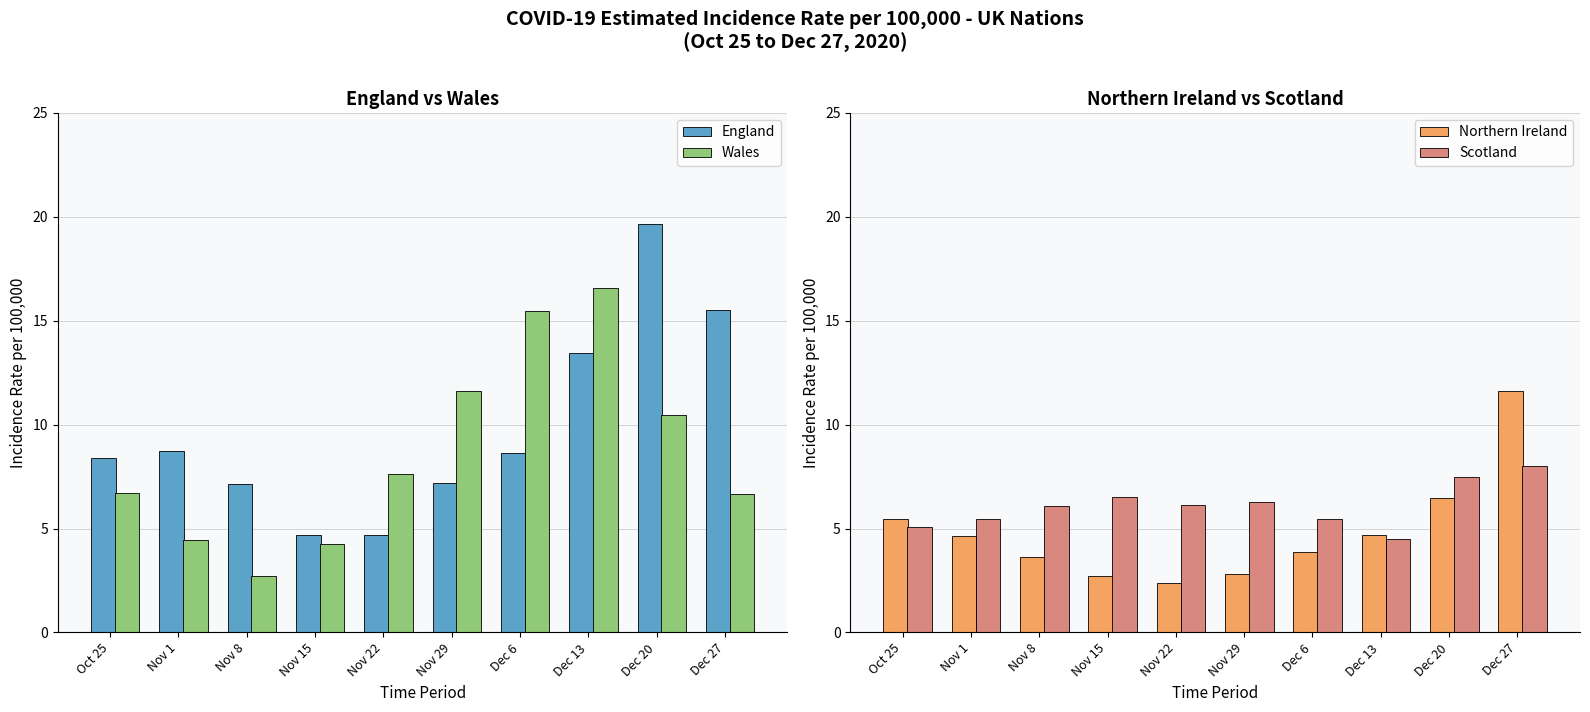

What is the value of the Wales bar at the 4th from the left?

4.2